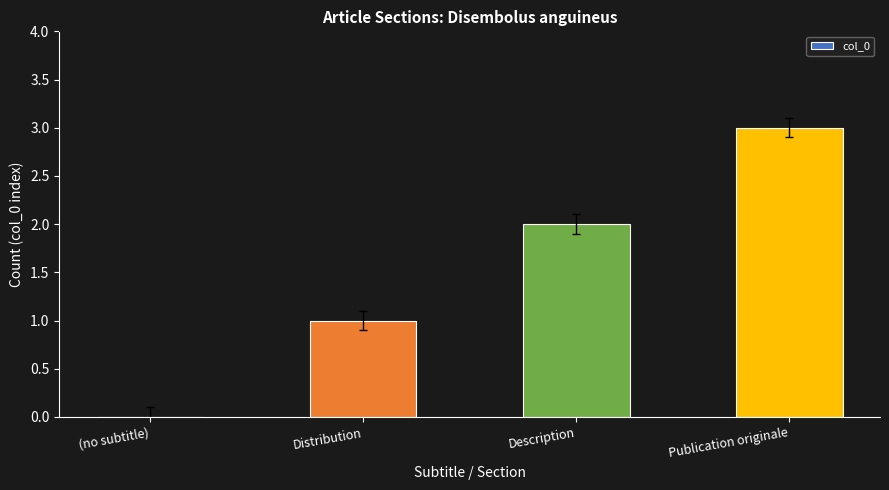

True or false: the data shows 3 at Publication originale.

True